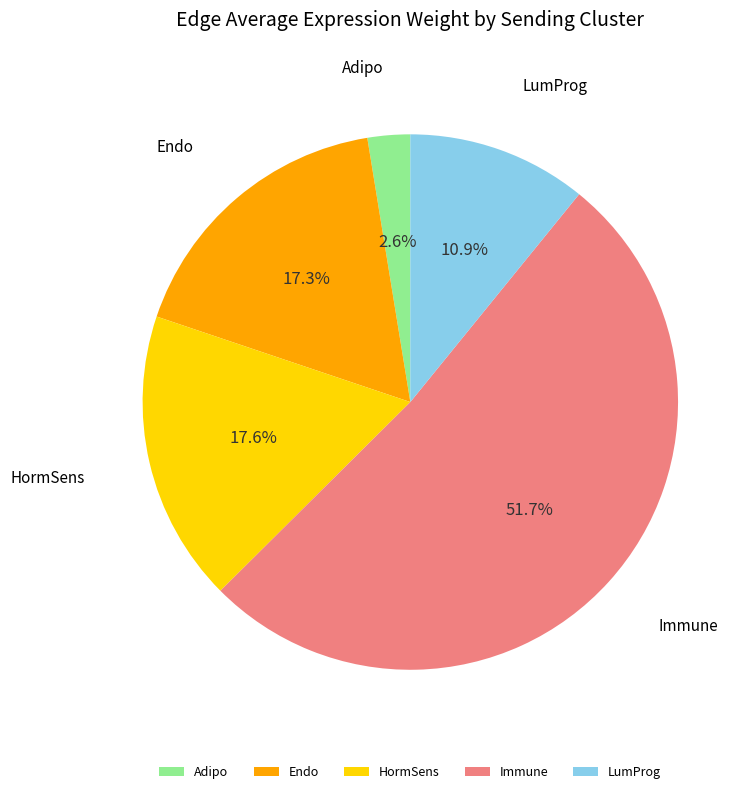

Which category has the biggest portion of the pie?

Immune